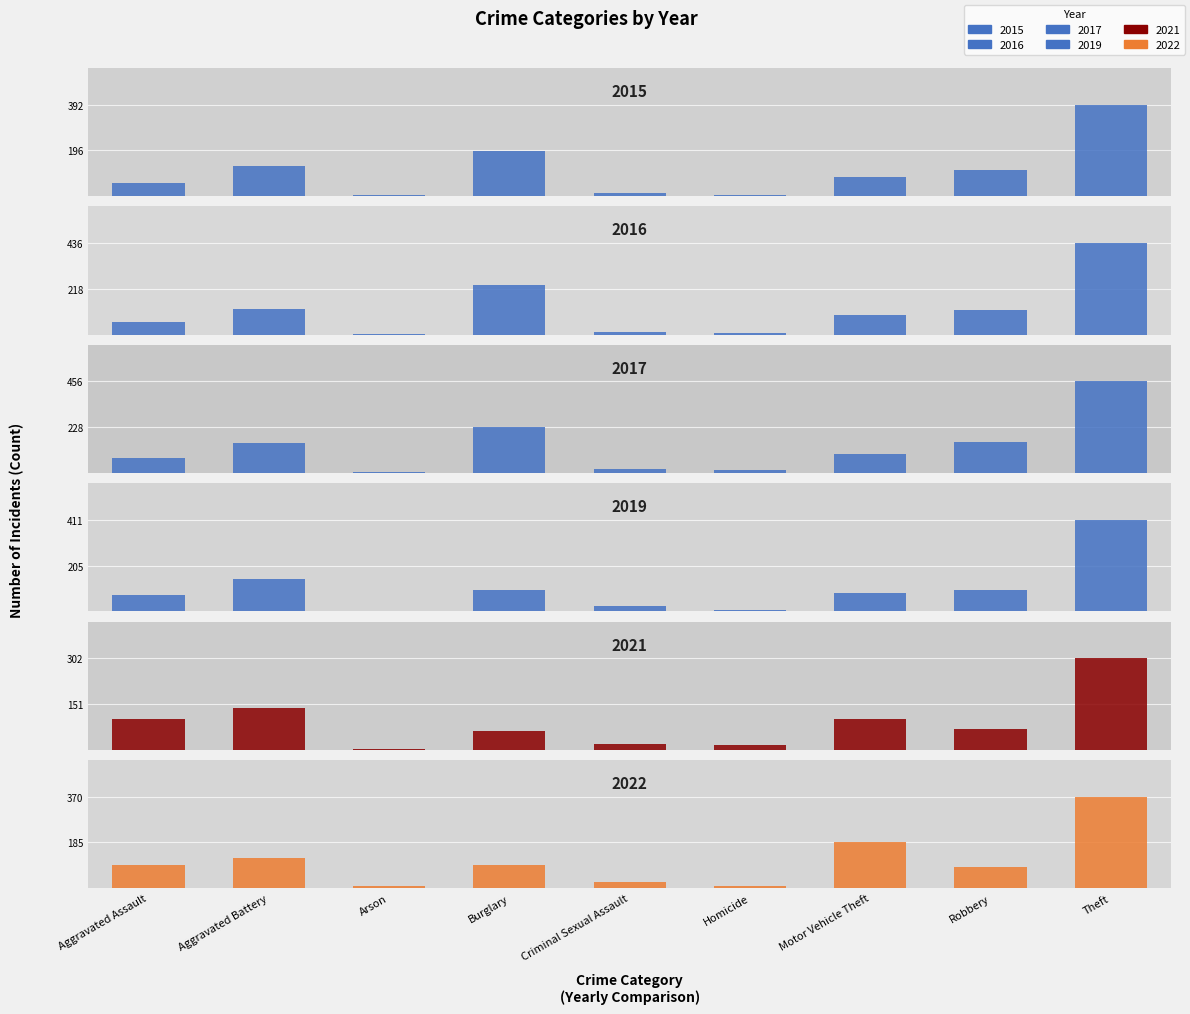

What is the maximum value shown in the chart?

456